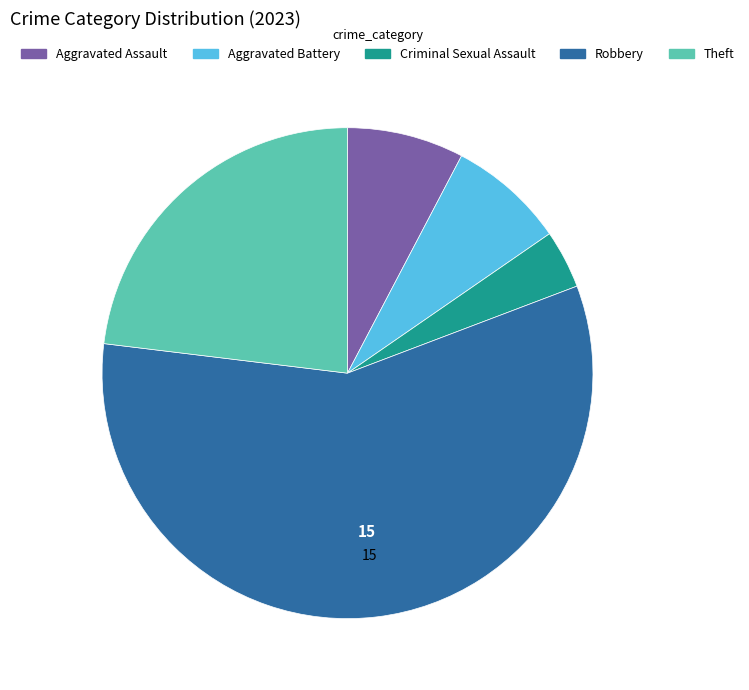

Which category has the biggest portion of the pie?

Robbery